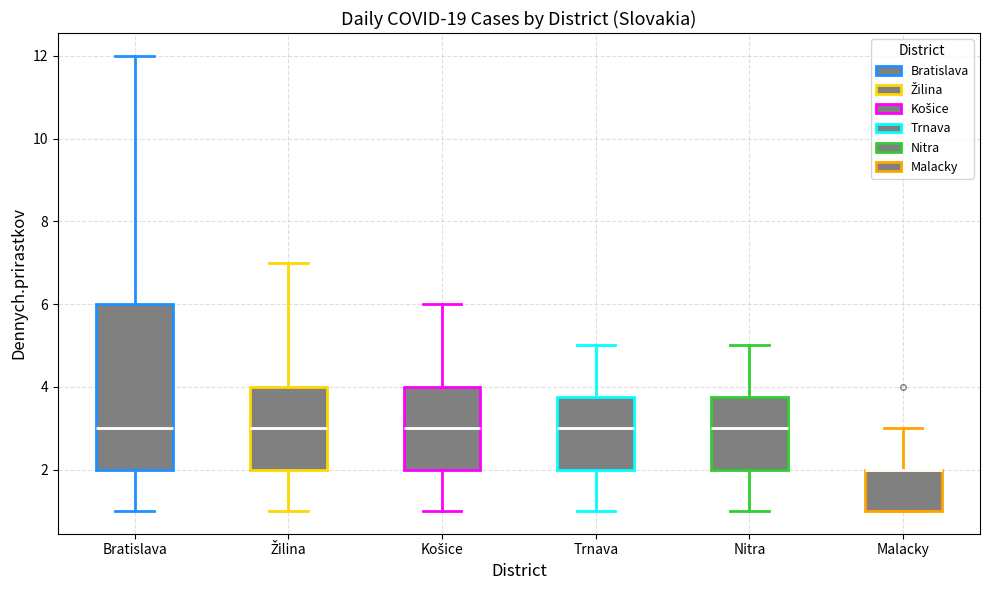

Comparing the boxes themselves (not the whiskers), which one is the tallest?

Bratislava